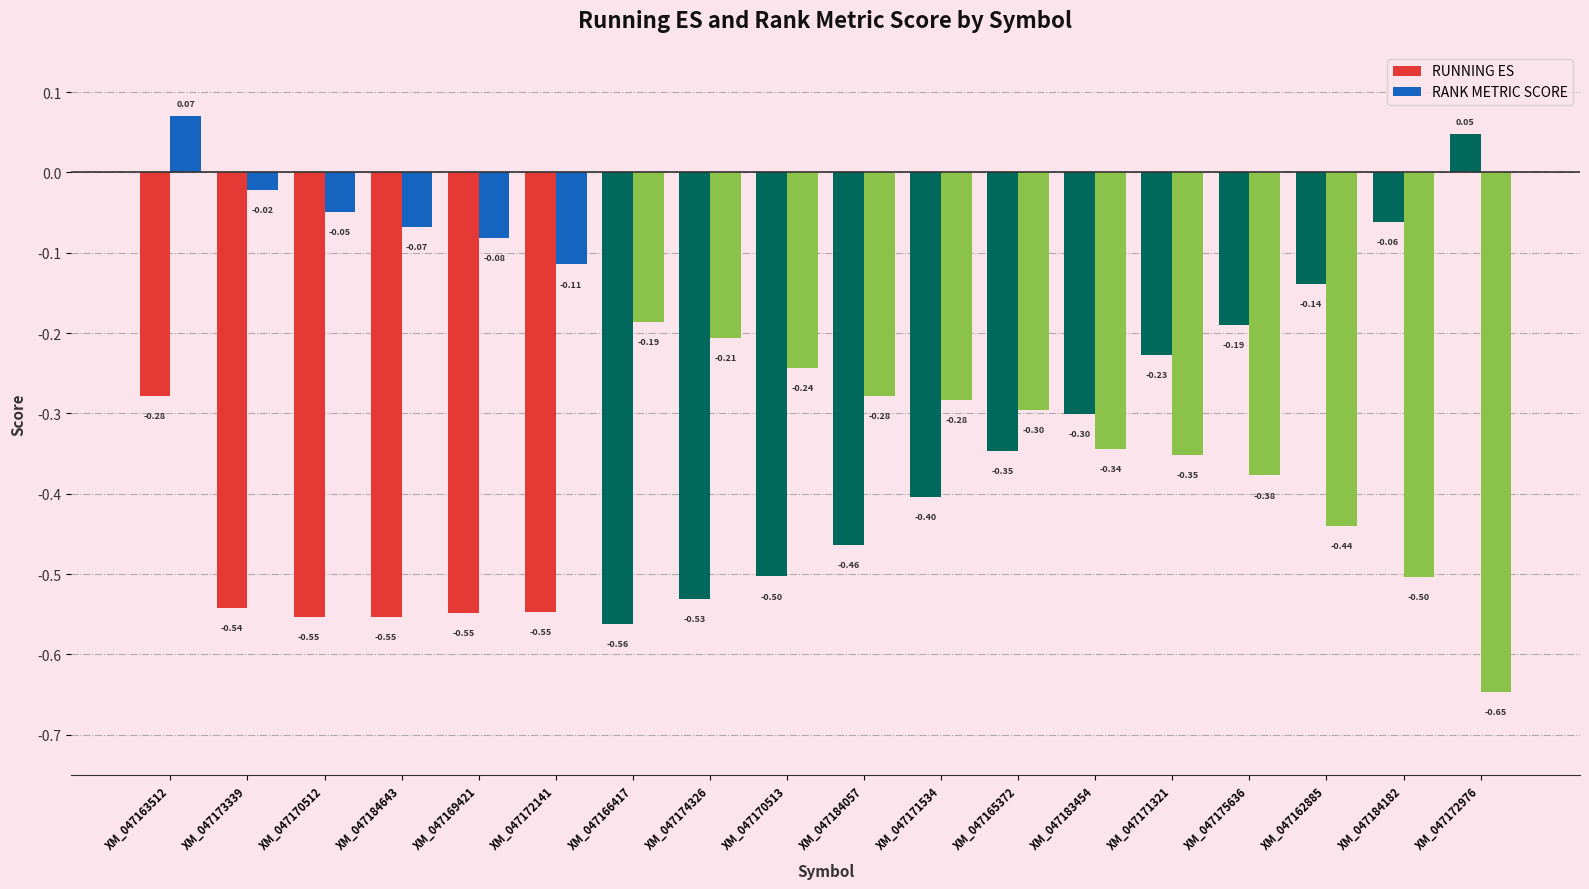

At which category is the sum across all series the highest?

XM_047163512